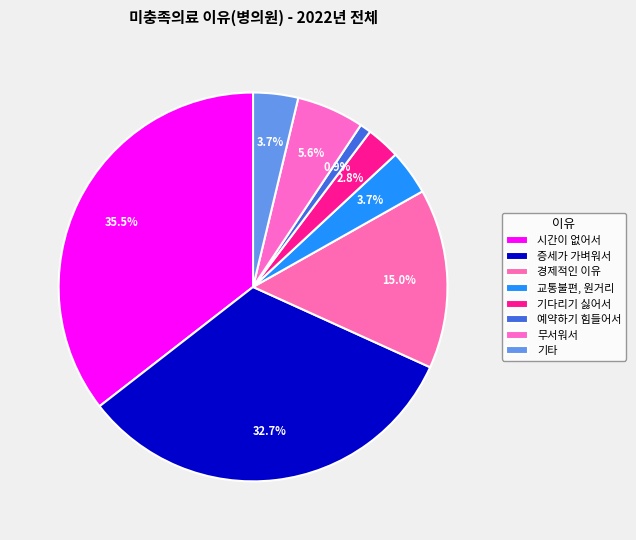

To the nearest percent, what is the average slice percentage?

13%